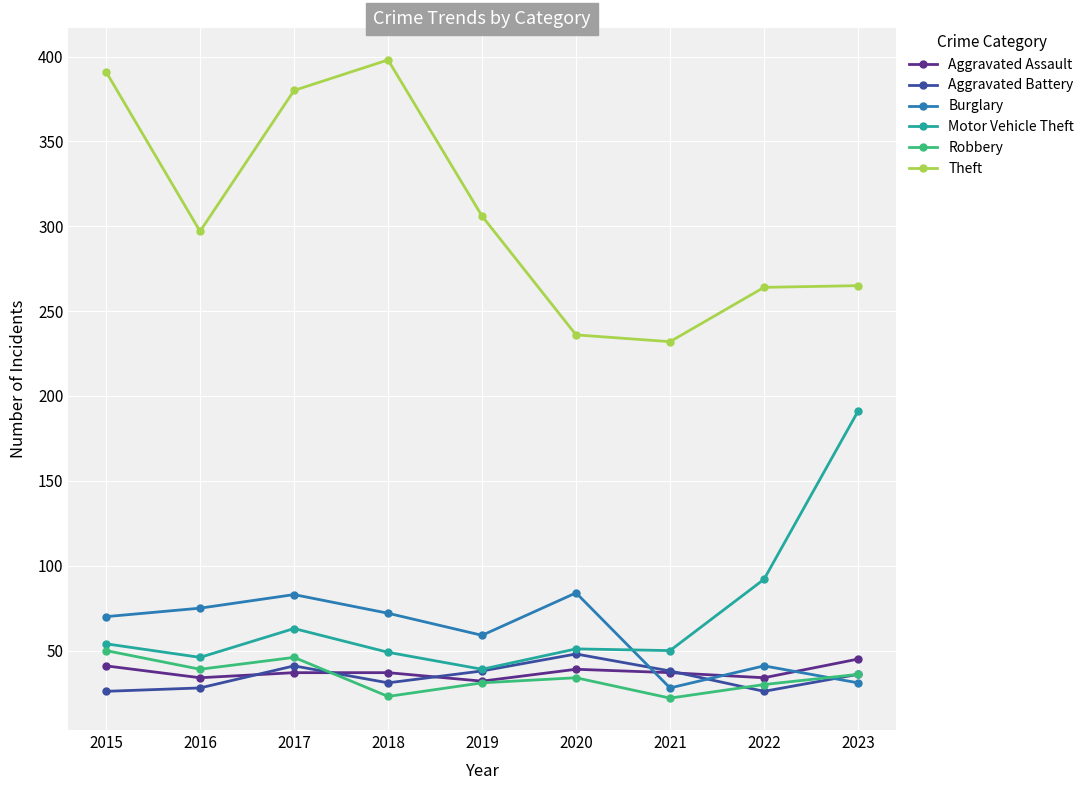

What is the minimum value shown in the chart?

22